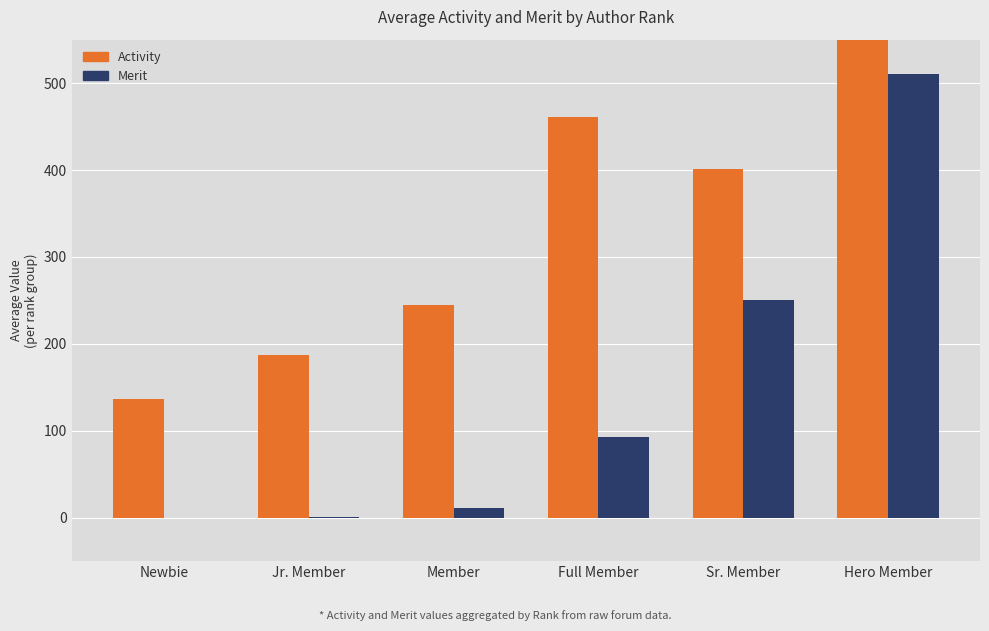

Reading left to right, what are all the values shown in this chart?

Activity: 136.4	187.0	245.0	460.7	401.5	896.0
Merit: 0.0	1.0	11.5	93.1	250.5	510.0